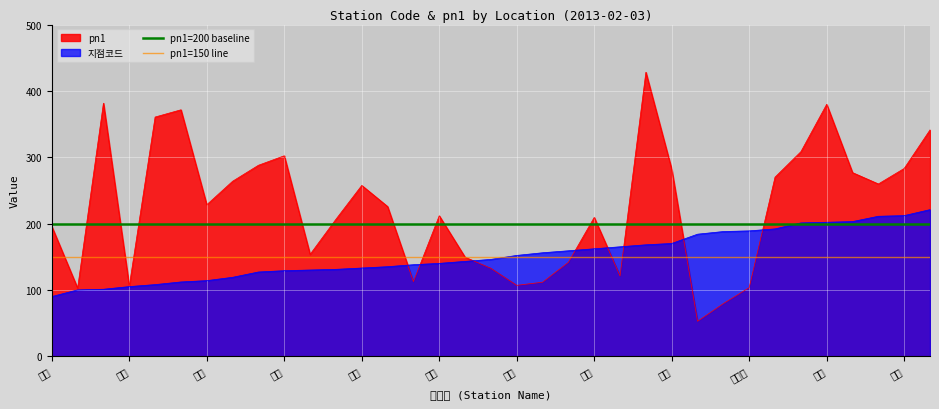

True or false: 지점코드 has a value of 27.8 at 원주.

False